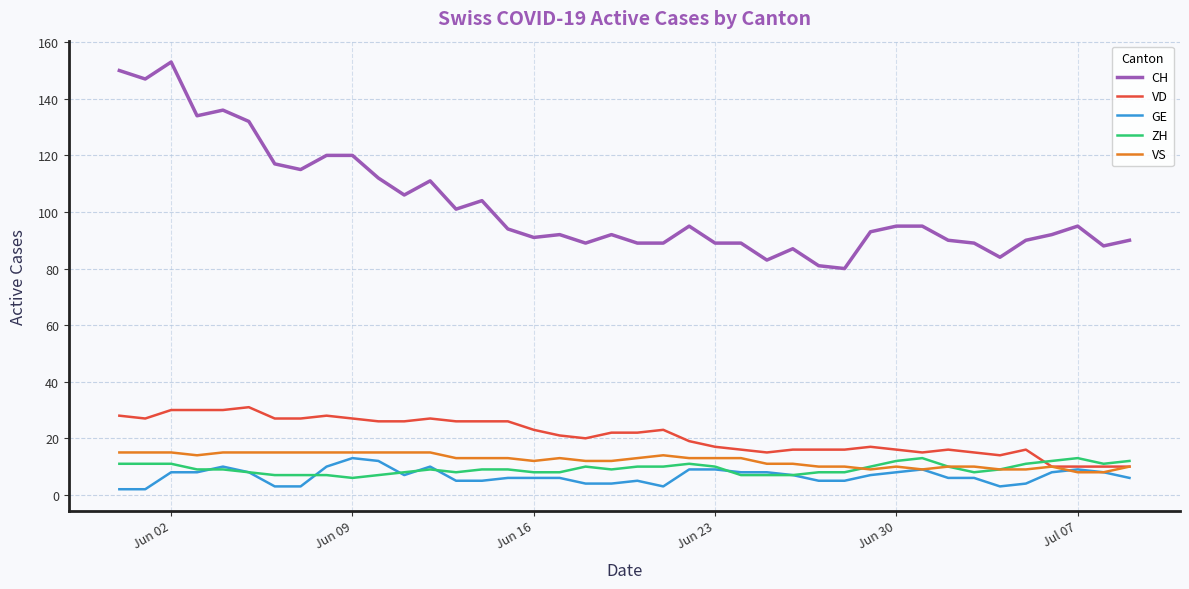

What is the maximum value for VS?

15